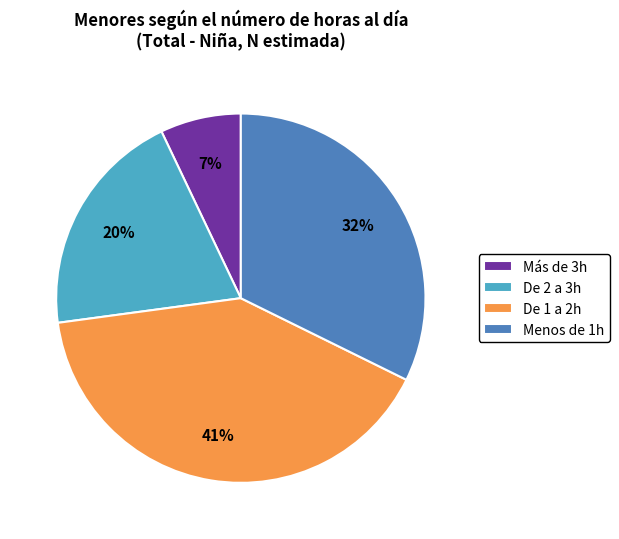

What percentage is the Menos de 1h slice, to the nearest percent?

32%